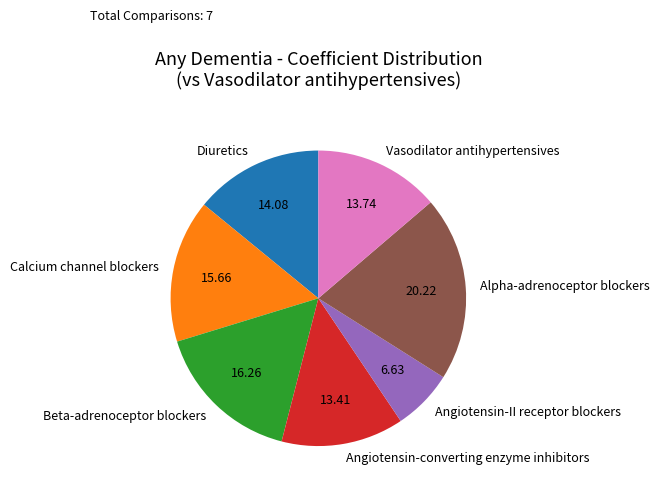

Combined, do Alpha-adrenoceptor blockers and Diuretics account for over 50%?

No